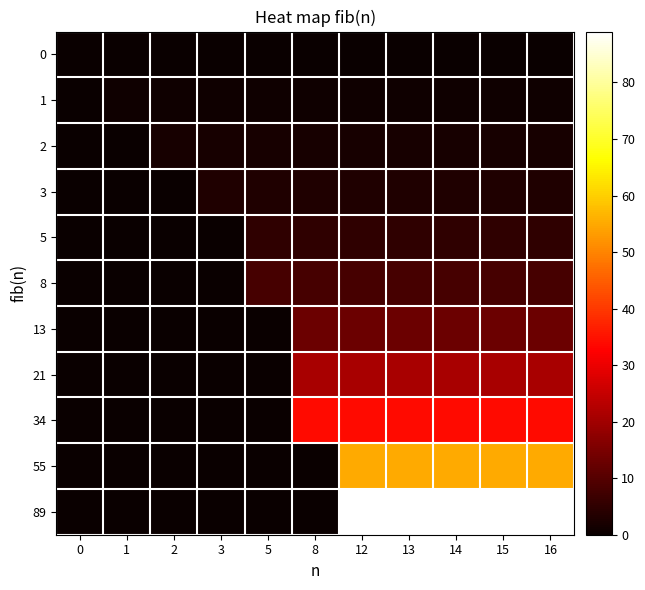

Count the number of data series in this chart.

11